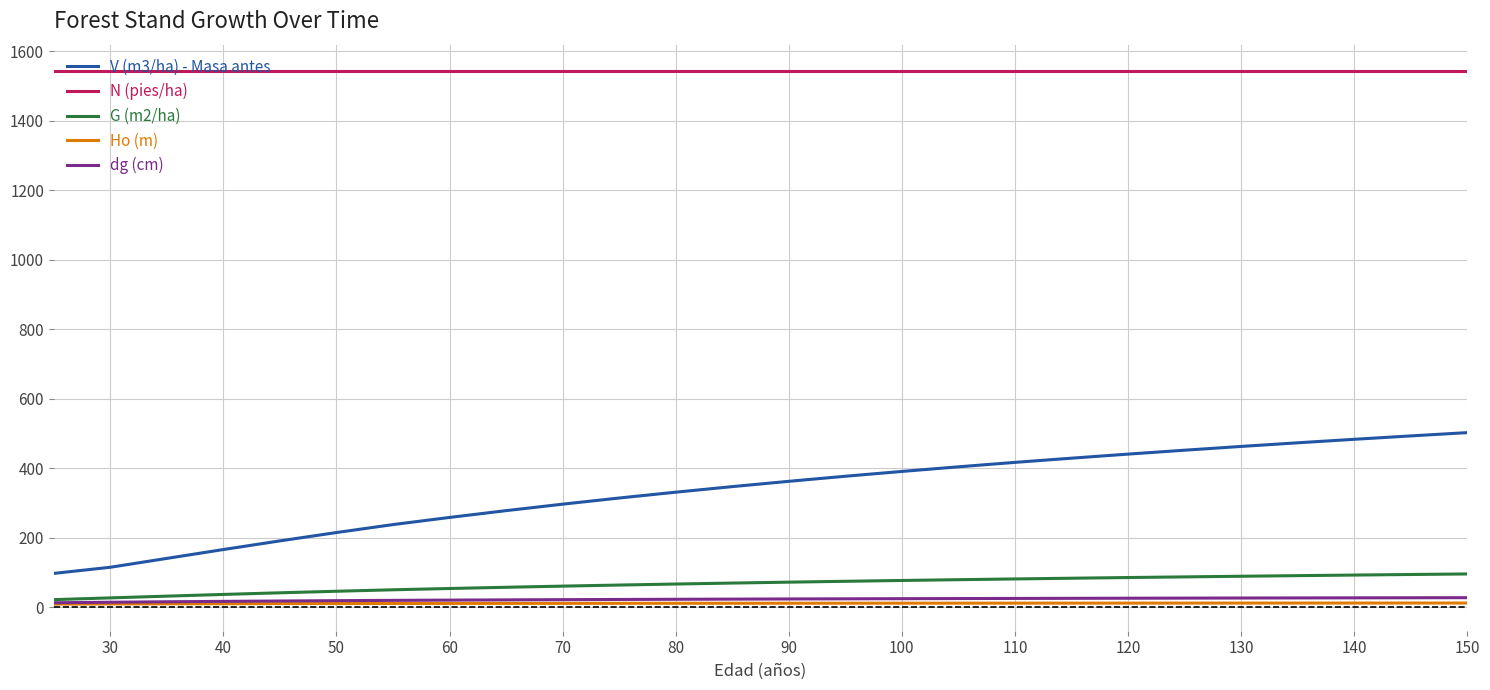

Count the number of data series in this chart.

5